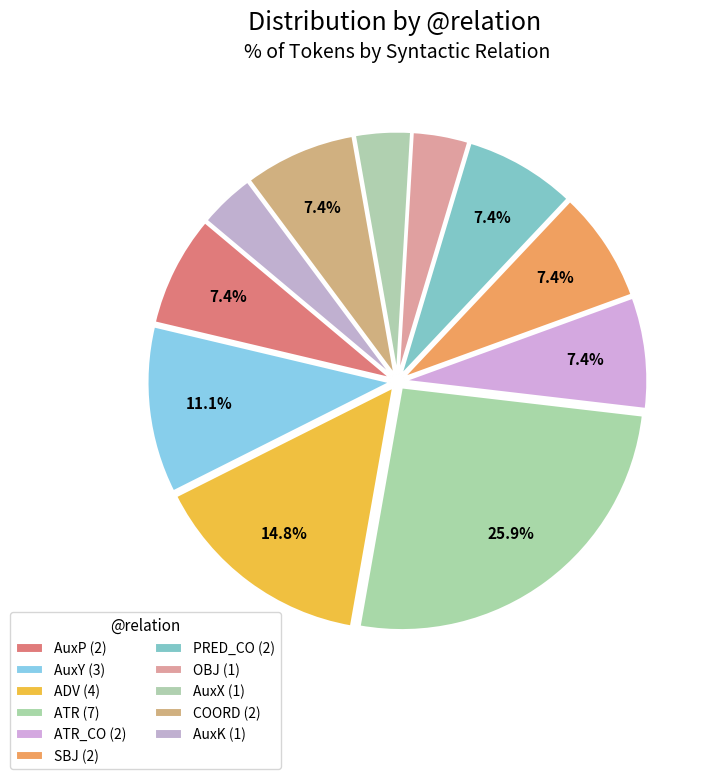

What is the largest slice in the pie chart?

ATR